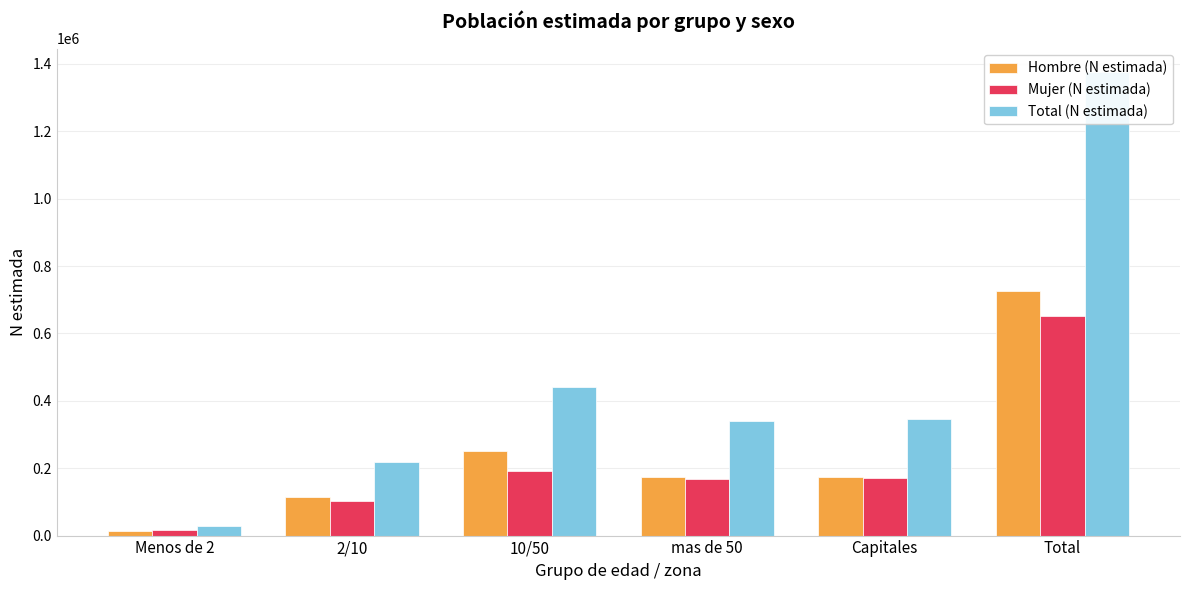

True or false: Mujer (N estimada) has a value of 185956 at 2/10.

False